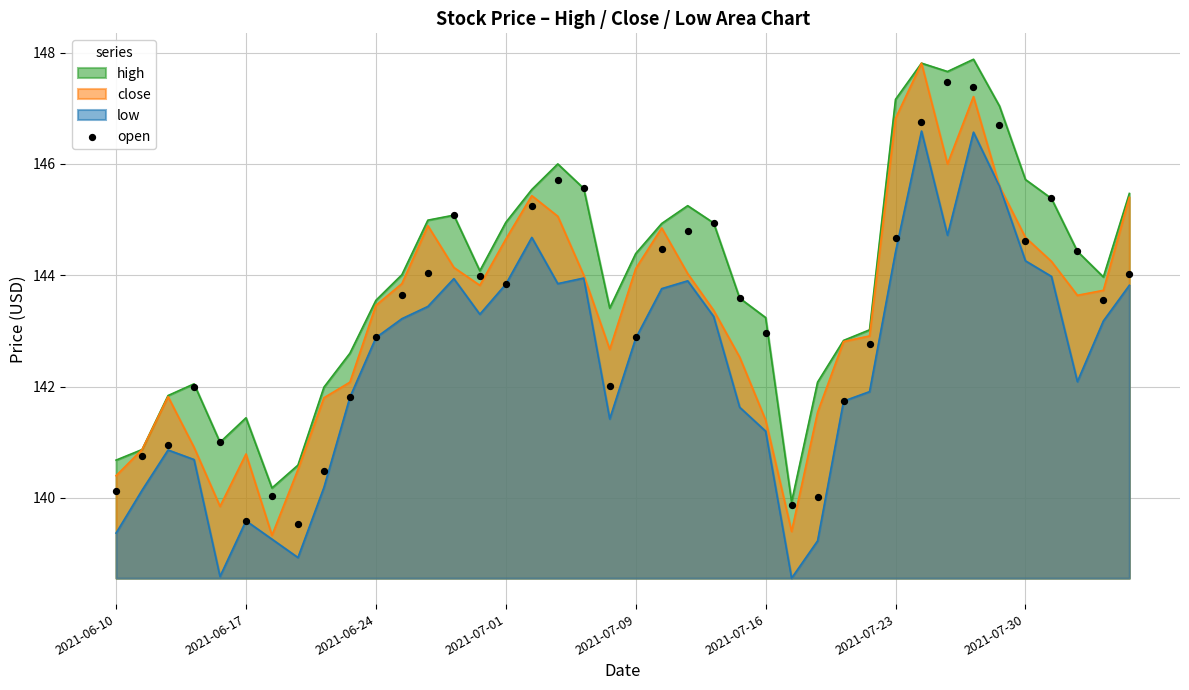

True or false: low and high cross at least once.

False